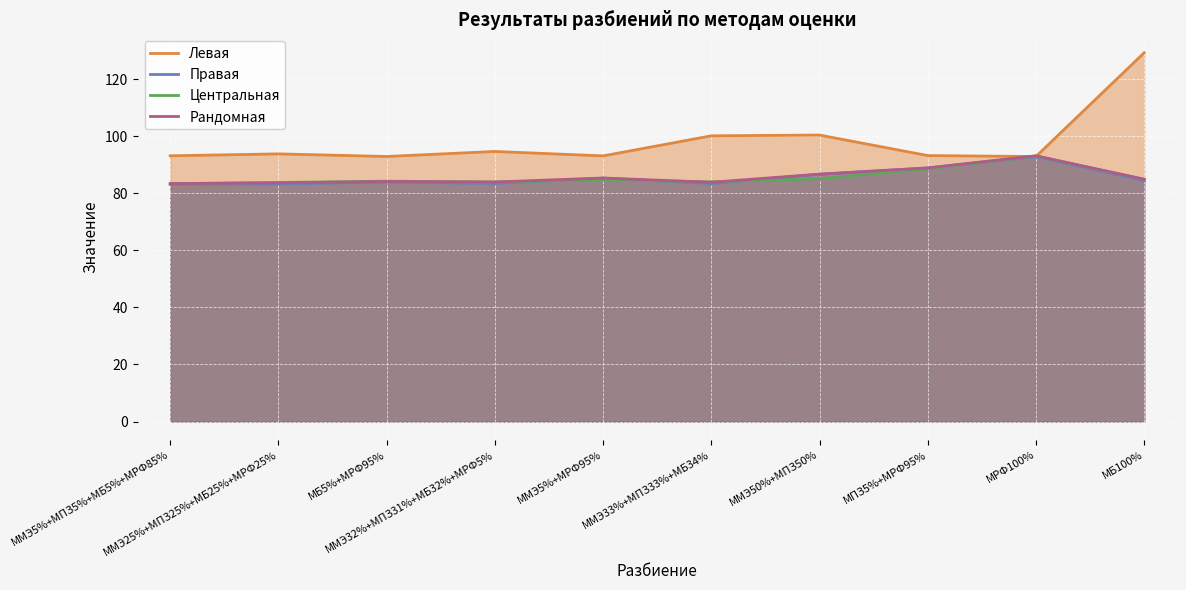

True or false: Центральная and Рандомная cross at least once.

True